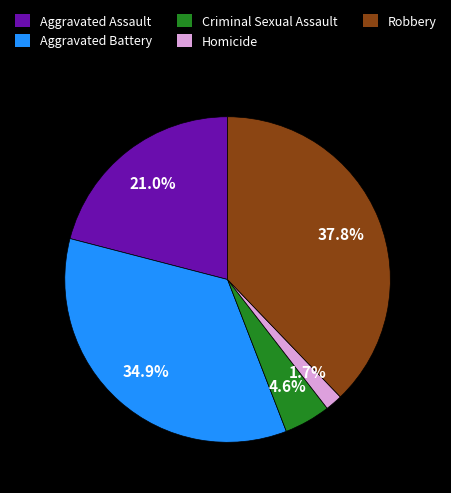

To the nearest percent, what percentage of the pie is Robbery?

38%